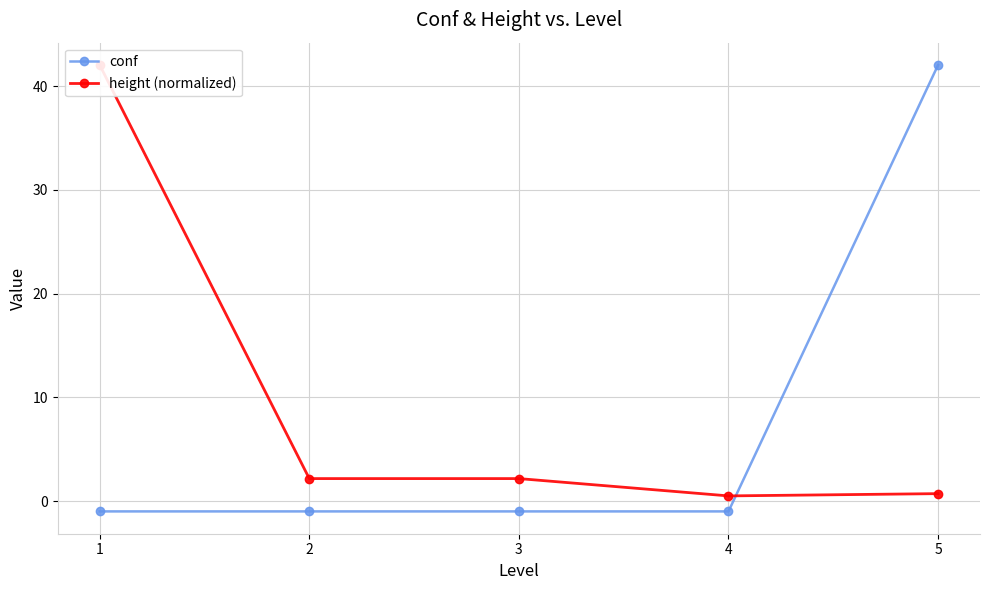

Which series has the widest spread of values?

conf